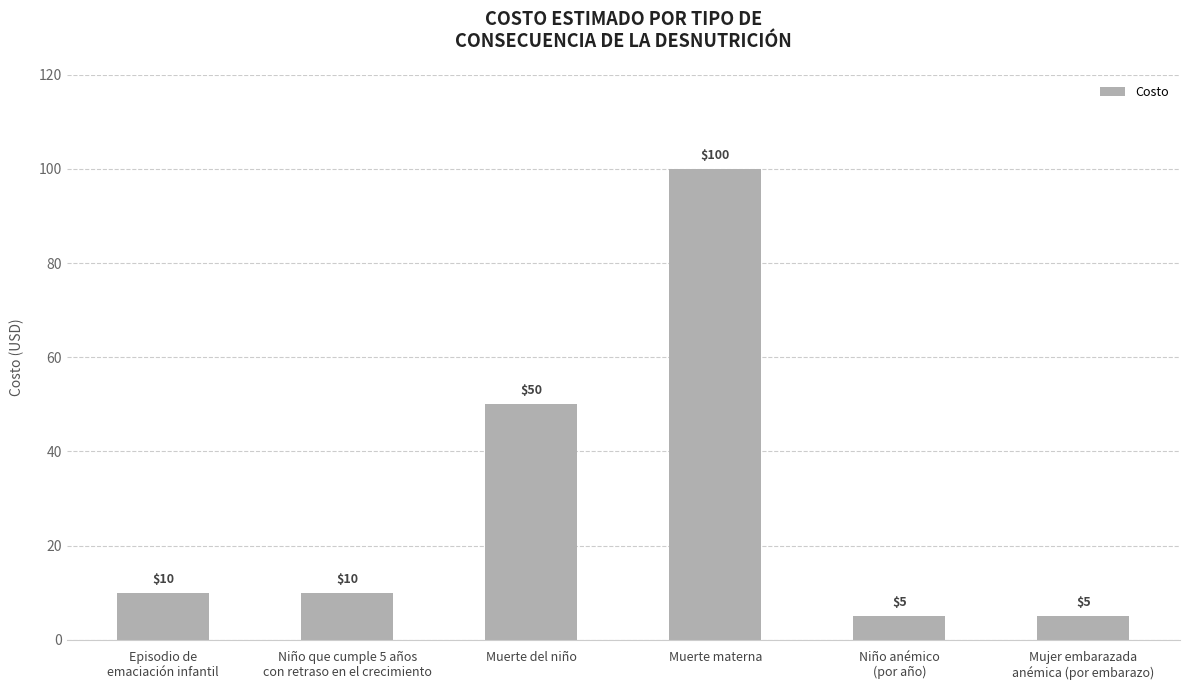

The value at Muerte del niño is 50. True or false?

True